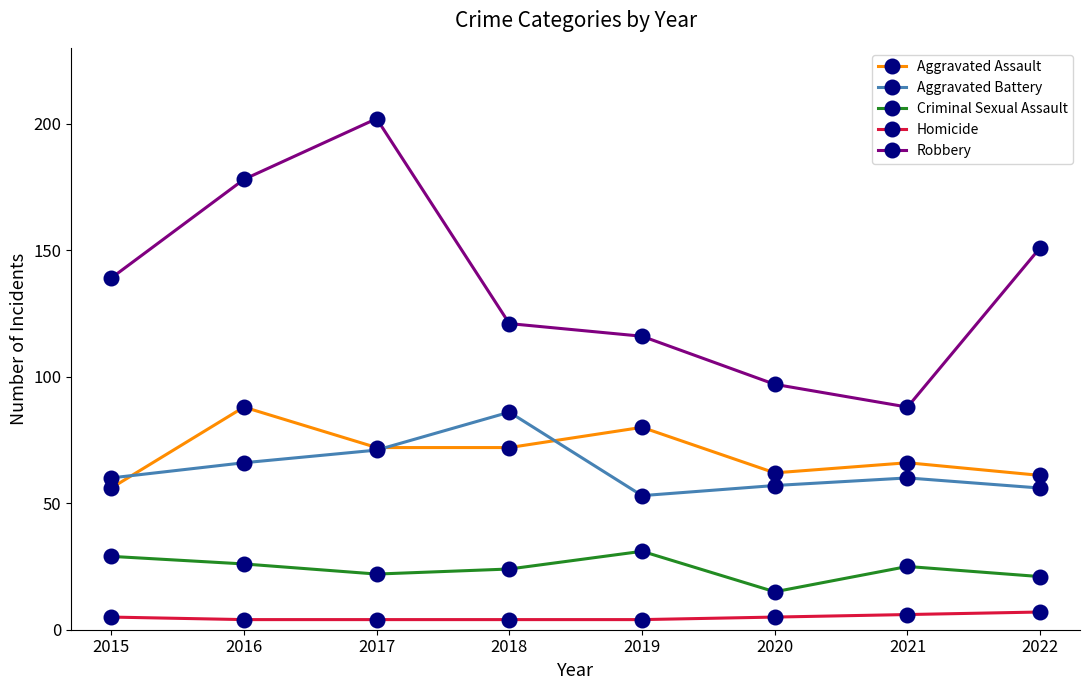

Count the number of categories in the chart.

8